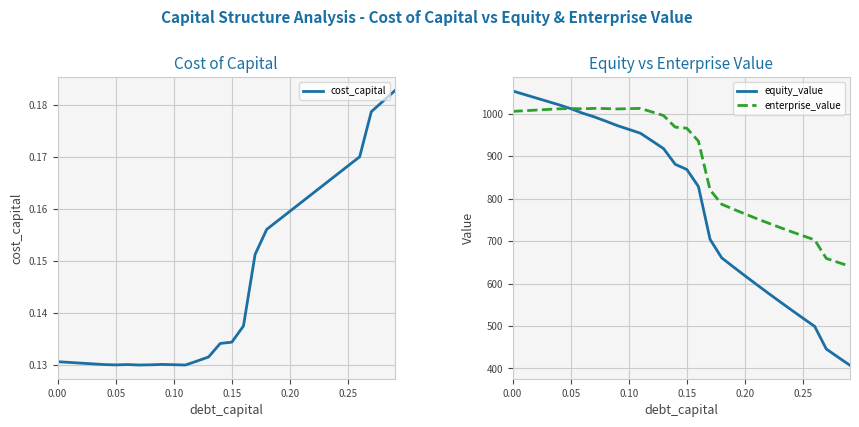

The enterprise_value series shows 532.1 at 0.00. True or false?

False